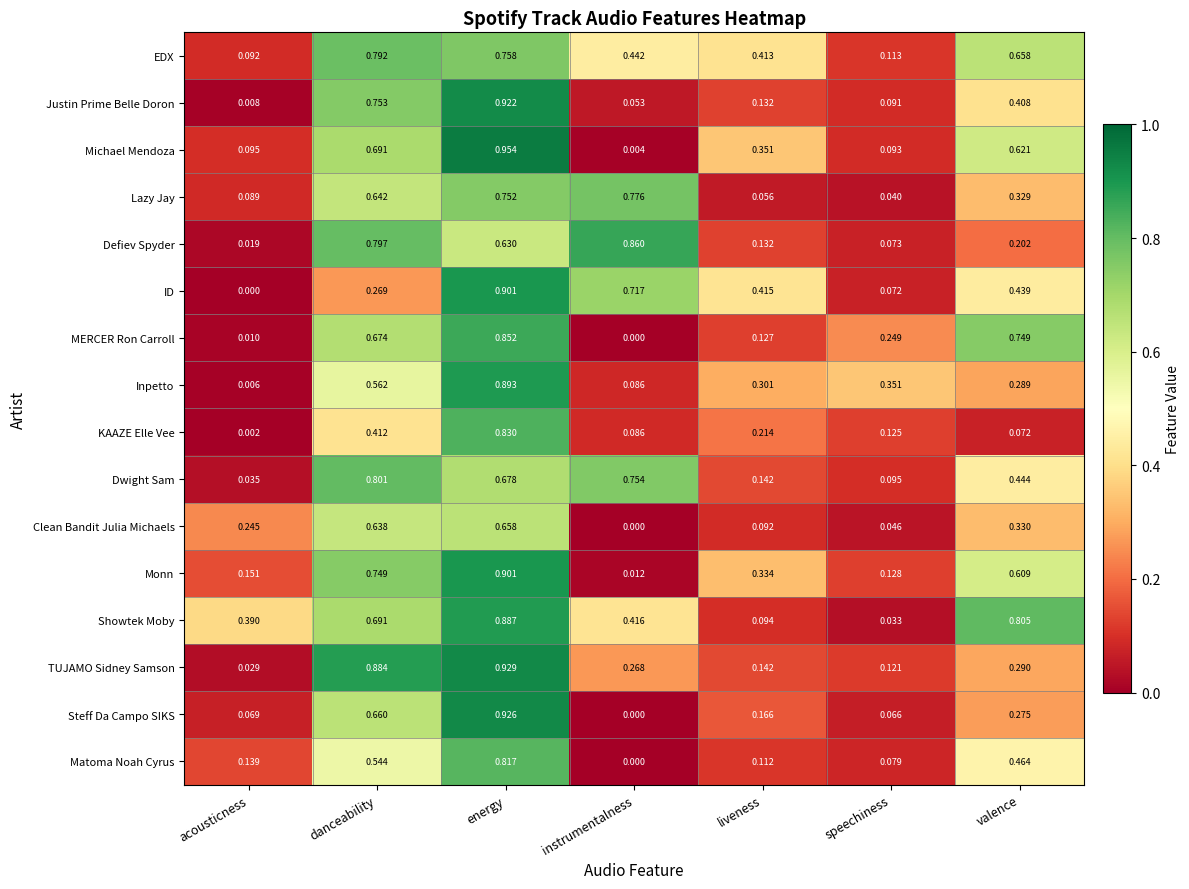

At which label is Matoma Noah Cyrus closest to 0?

instrumentalness